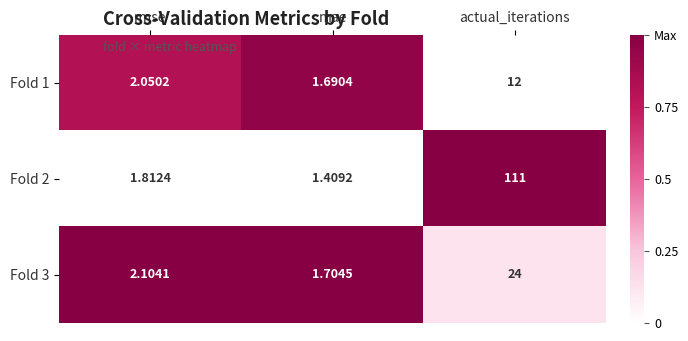

Where is Fold 2 nearest to the value 56?

rmse